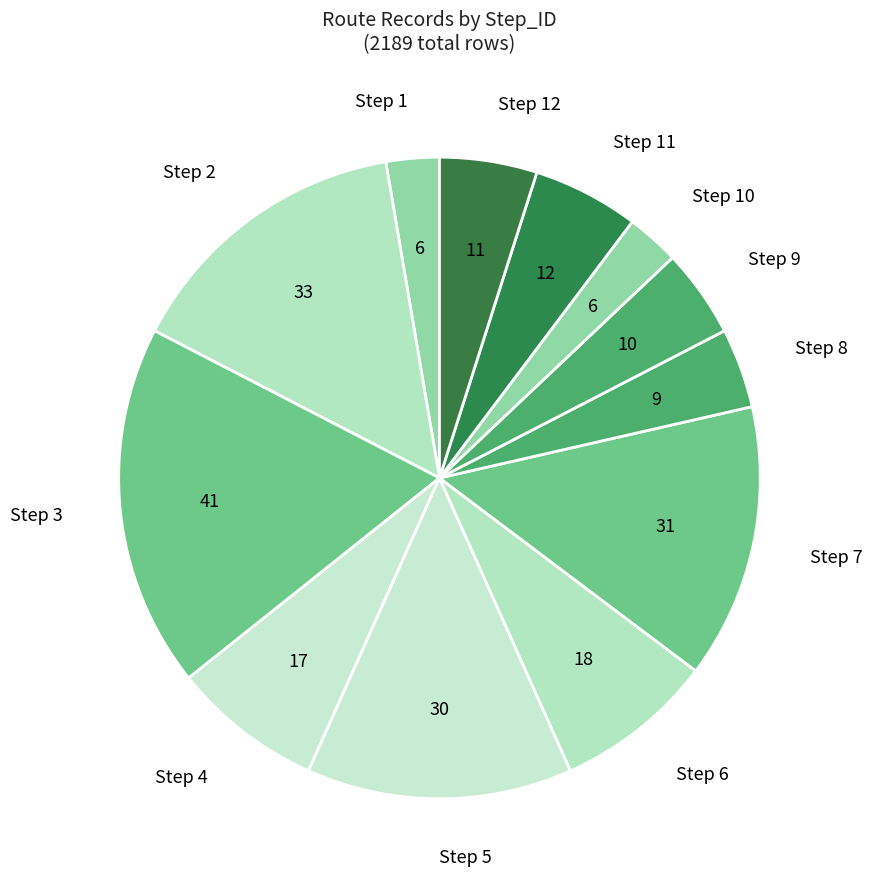

Is it true that Step 4 is 15% of the pie?

False